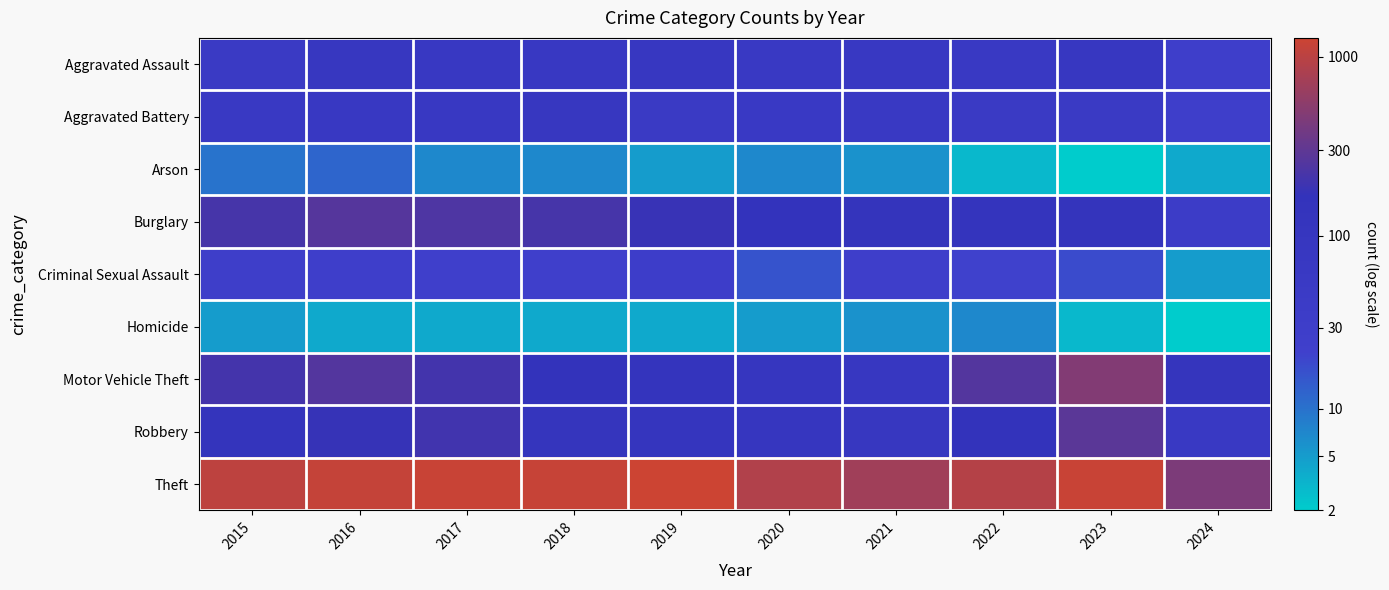

At 2024, list the series in order from smallest to largest.

Homicide, Arson, Criminal Sexual Assault, Aggravated Assault, Aggravated Battery, Burglary, Robbery, Motor Vehicle Theft, Theft